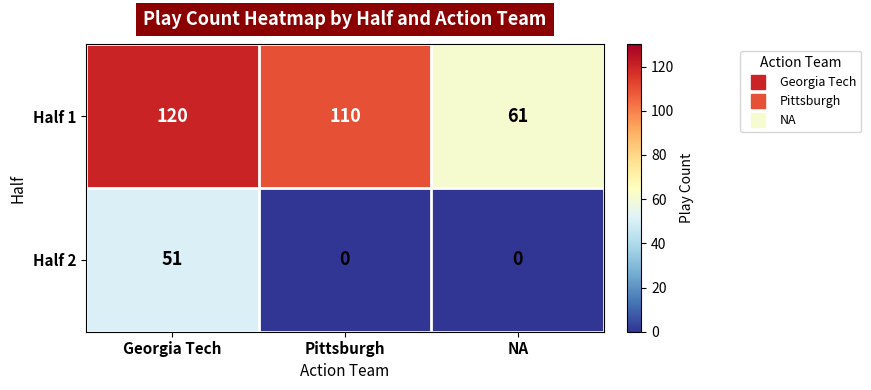

How many series are shown in this chart?

2